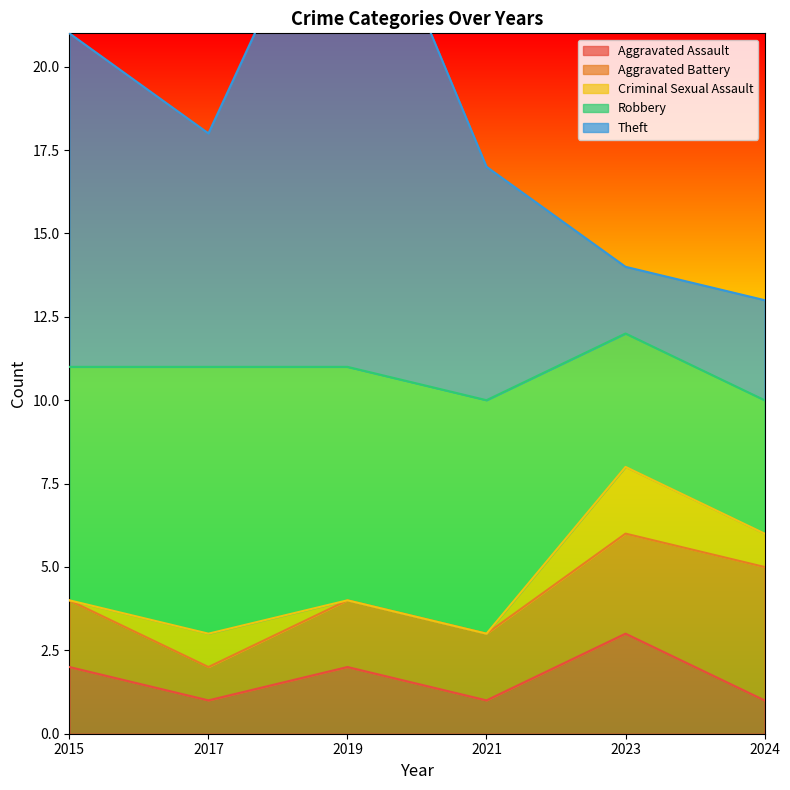

At 2024, list the series in order from smallest to largest.

Aggravated Assault, Criminal Sexual Assault, Theft, Aggravated Battery, Robbery